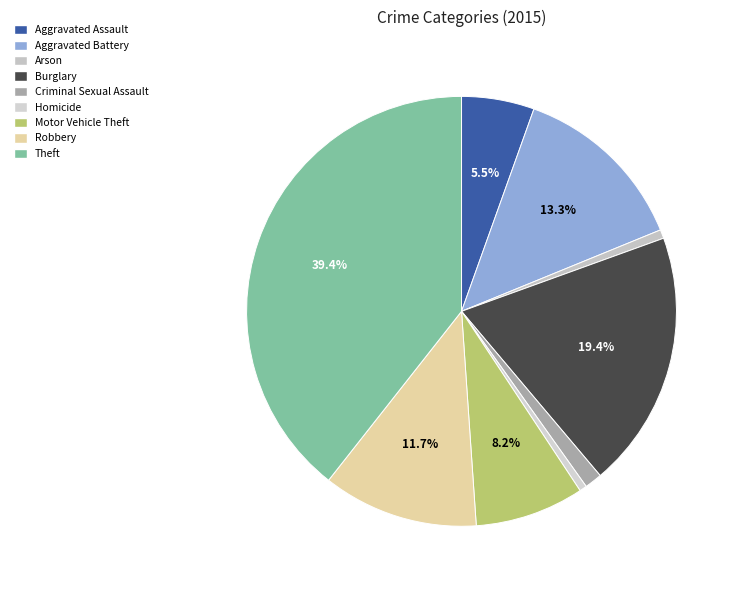

Between Aggravated Assault and Motor Vehicle Theft, which is larger?

Motor Vehicle Theft